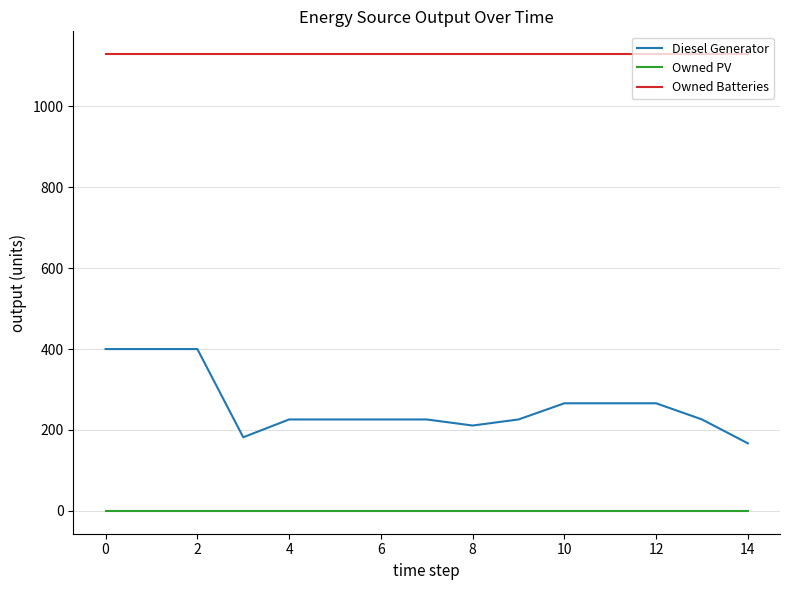

List the series in order of their overall mean, highest first.

Owned Batteries, Diesel Generator, Owned PV